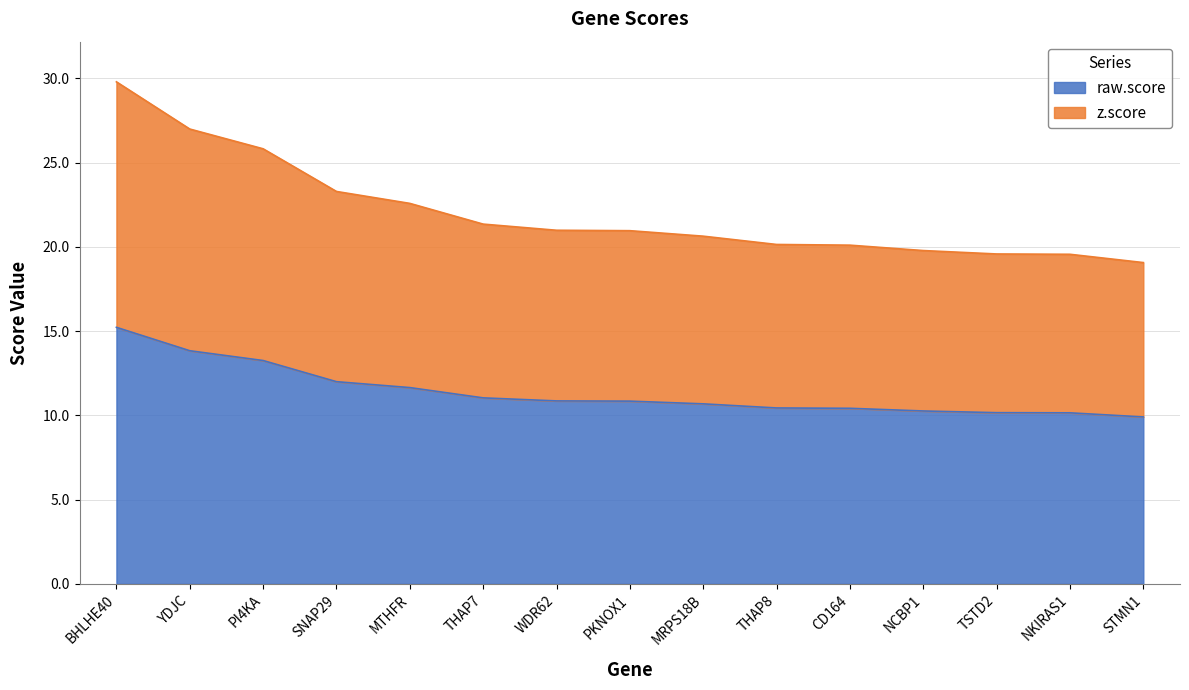

What is the difference between the highest and lowest values at STMN1?

9.2